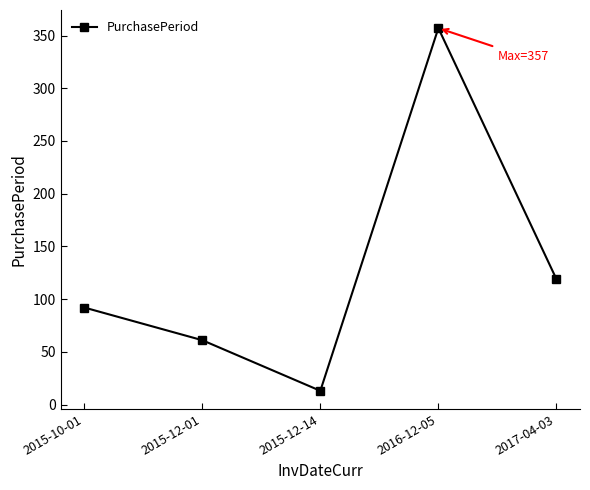

True or false: there are more than 0 points higher than both neighbors.

True